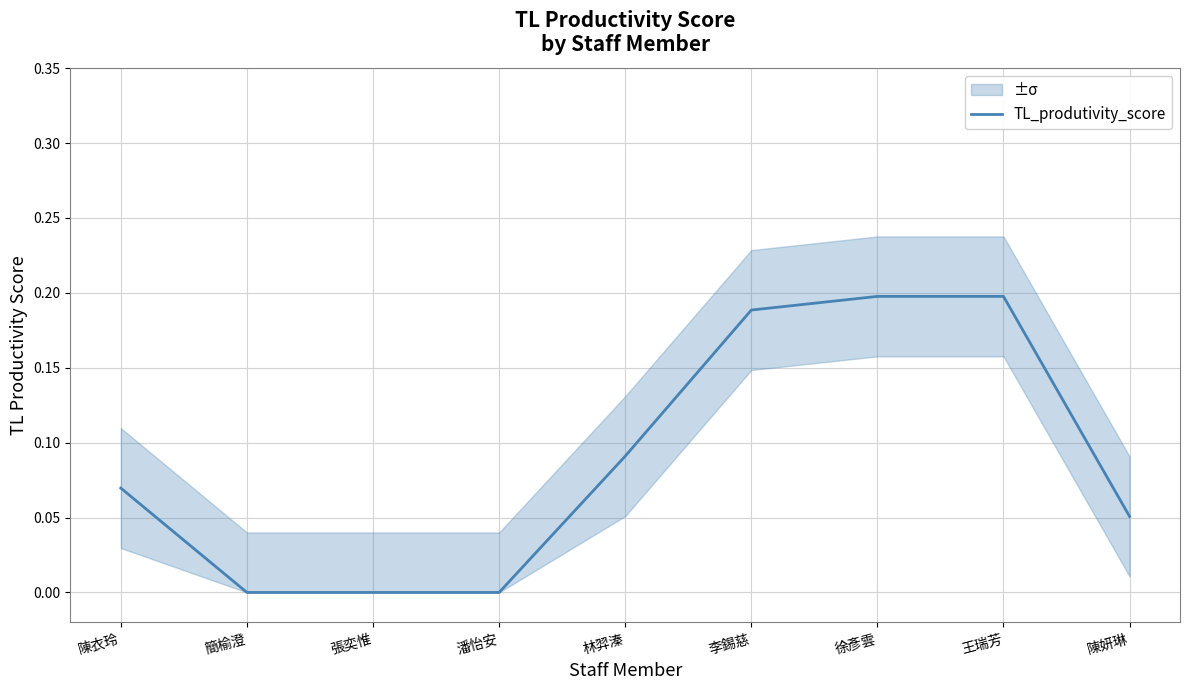

Reading left to right, transcribe all the data shown in this chart.

陳衣玲=0.1	簡榆澄=0.0	張奕惟=0.0	潘怡安=0.0	林羿溱=0.1	李錫慈=0.2	徐彥雲=0.2	王瑞芳=0.2	陳妍琳=0.1